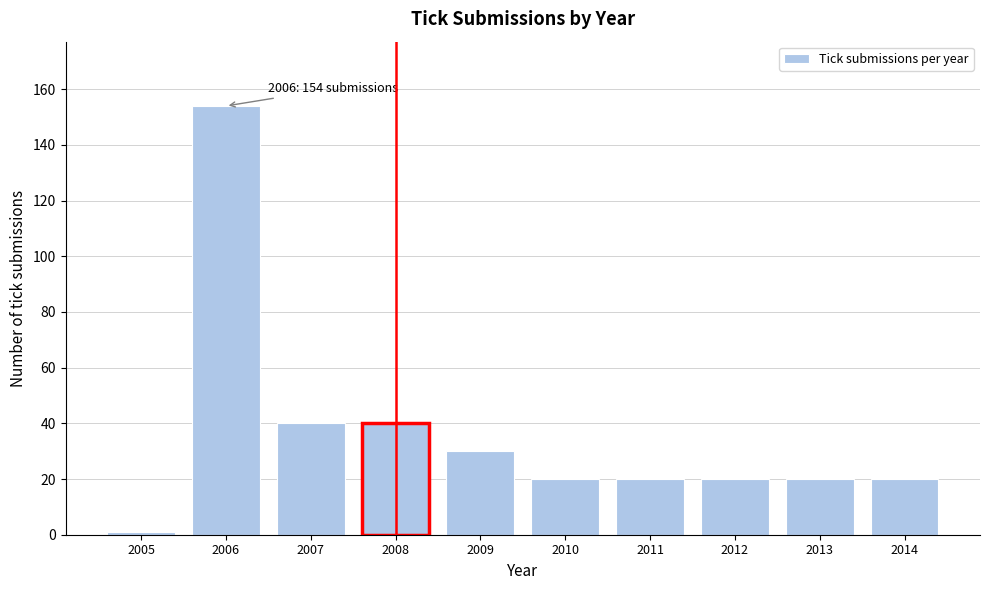

Reading left to right, extract all data points from this chart.

1	154	40	40	30	20	20	20	20	20